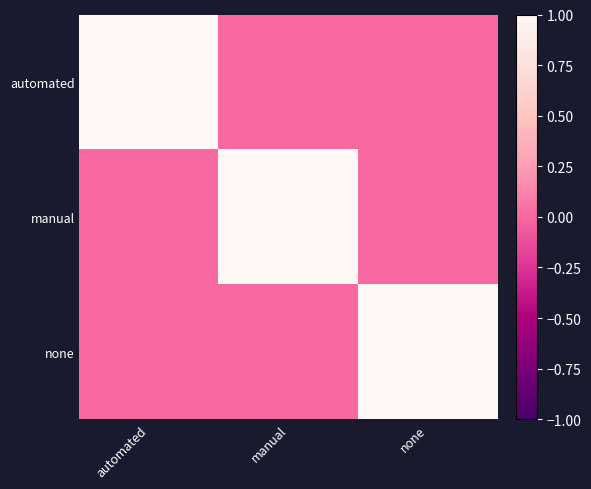

At which category is the sum across all series the highest?

automated